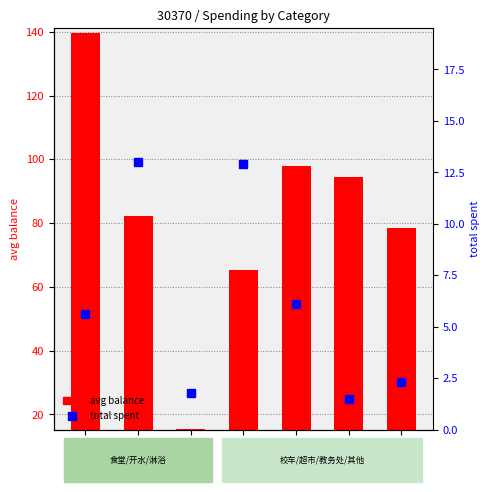

What is the spread (max minus min) of values at 开水?

69.2